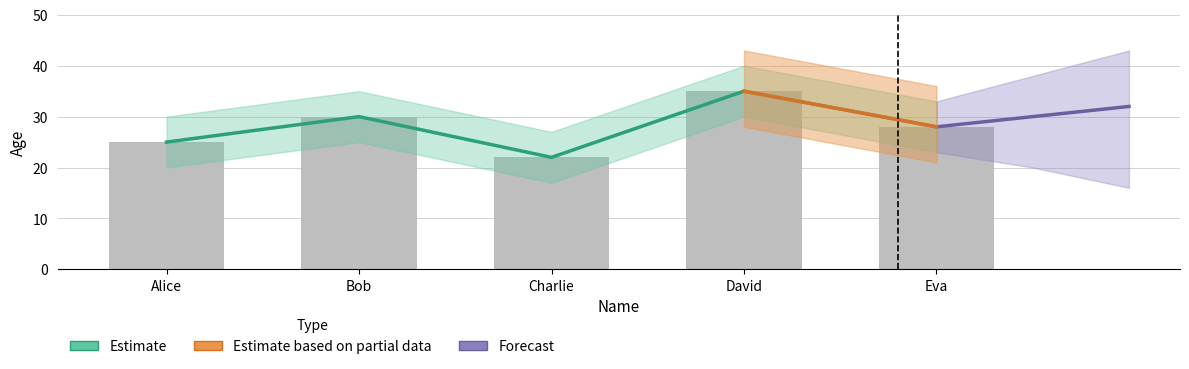

Reading left to right, list all the values displayed in this chart.

Alice=25	Bob=30	Charlie=22	David=35	Eva=28